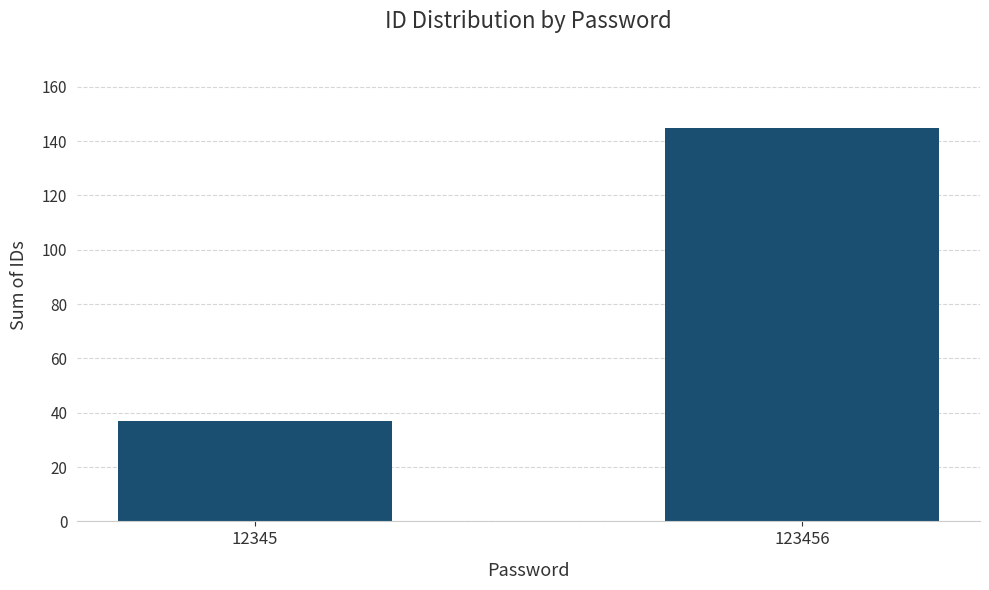

Reading left to right, list all the values displayed in this chart.

37	145